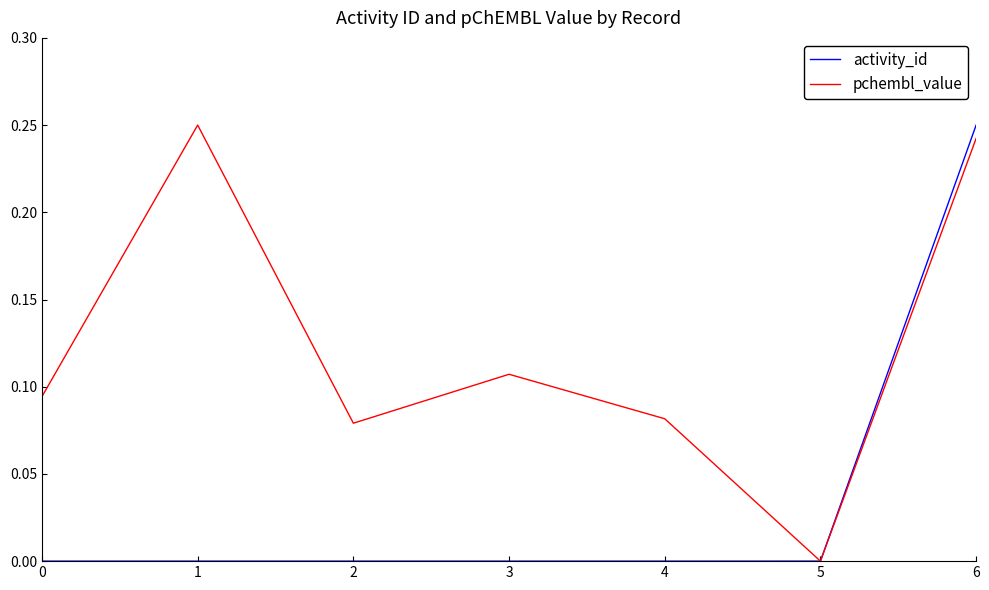

After their last crossing, which series has the higher values: activity_id or pchembl_value?

activity_id